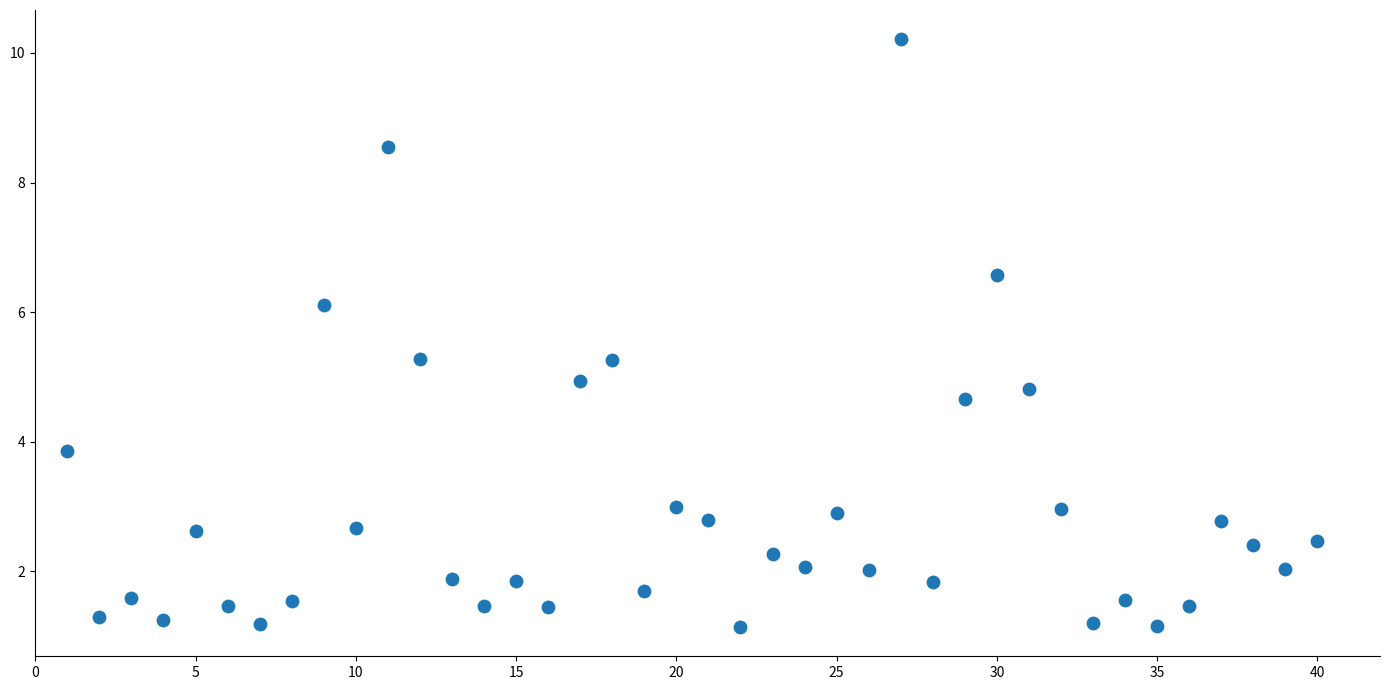

What is the range of Y values (max minus min)?

9.1